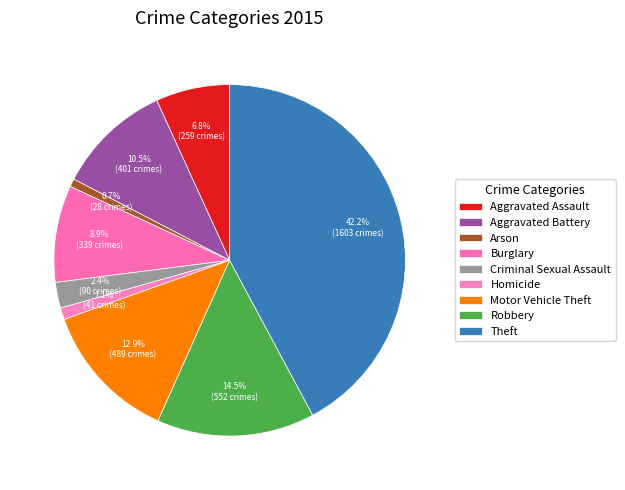

To the nearest percent, what is the difference between the largest and smallest slice percentages?

41%